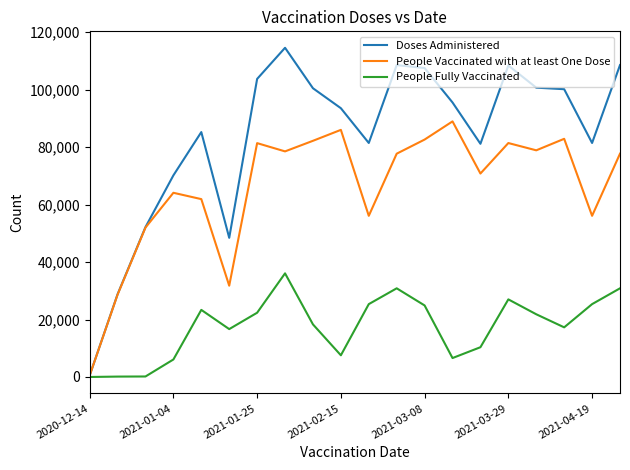

Rank the series by their average value, from lowest to highest.

People Fully Vaccinated, People Vaccinated with at least One Dose, Doses Administered